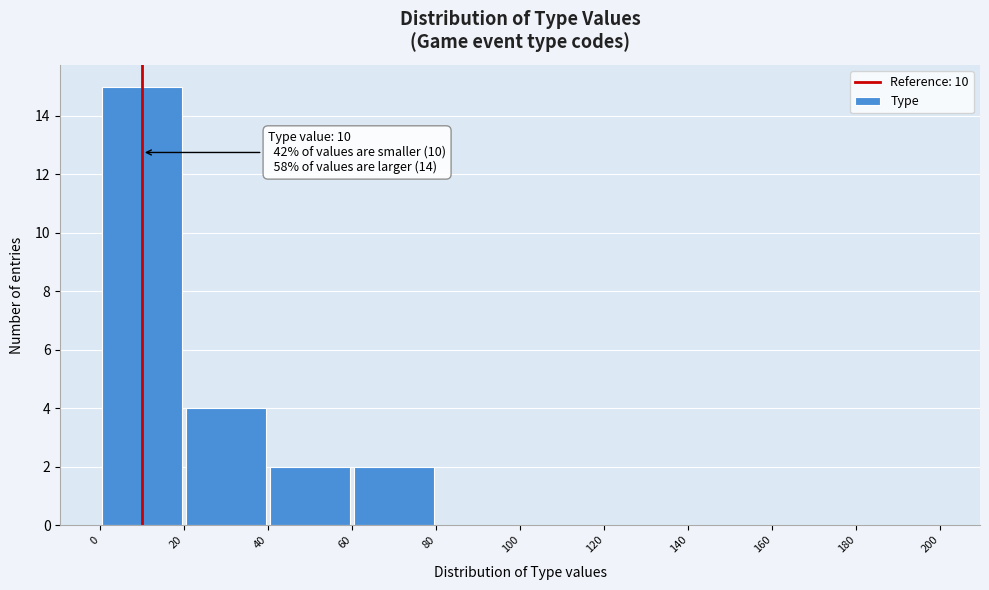

Which range on the x-axis has the tallest bar?

0 to 20